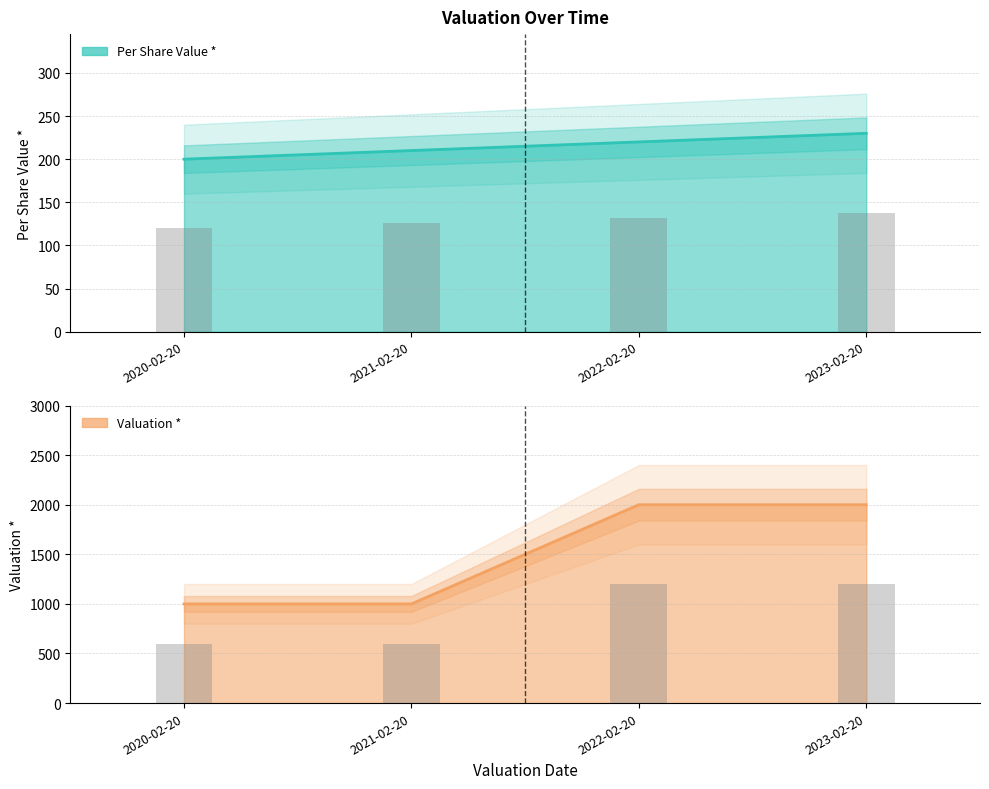

Reading left to right, list all the values displayed in this chart.

Per Share Value *: 200	210	220	230
Valuation *: 1000	1000	2000	2000